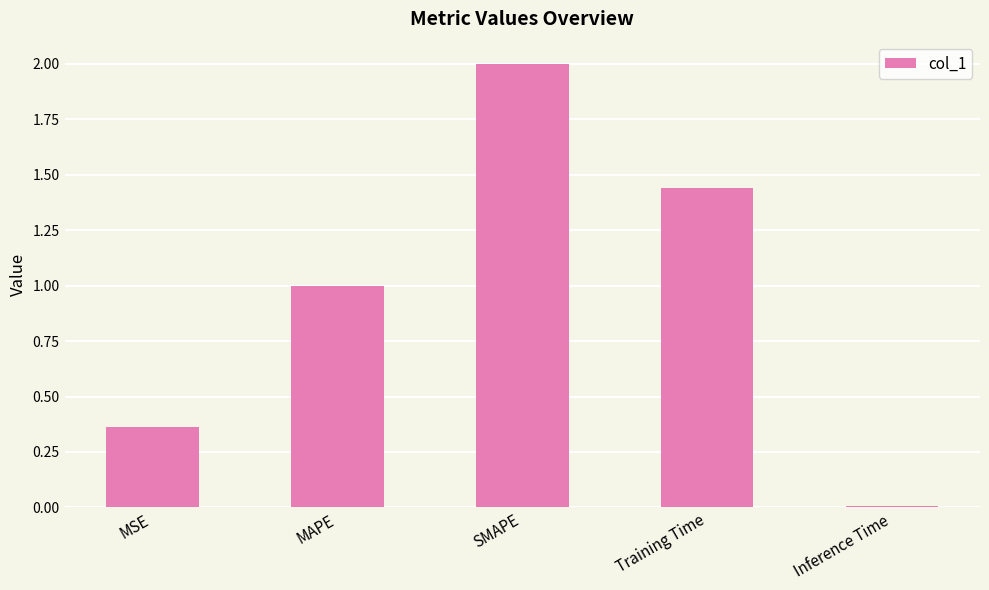

The value at SMAPE is 2.0. True or false?

True